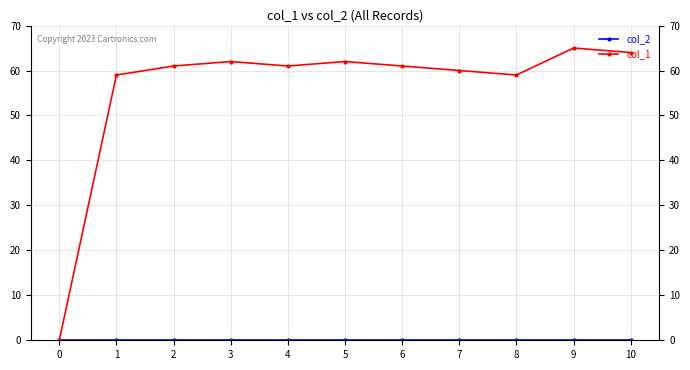

Which series changed the most between 0 and 2?

col_1